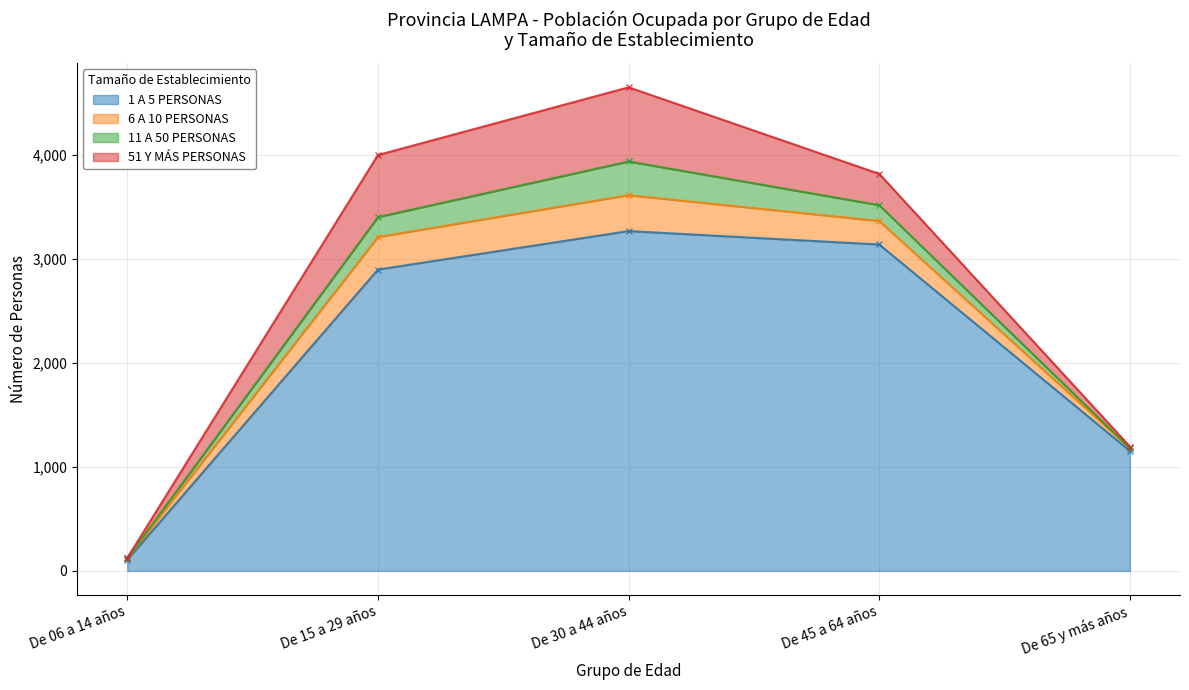

True or false: 11 A 50 PERSONAS and 6 A 10 PERSONAS cross at least once.

False